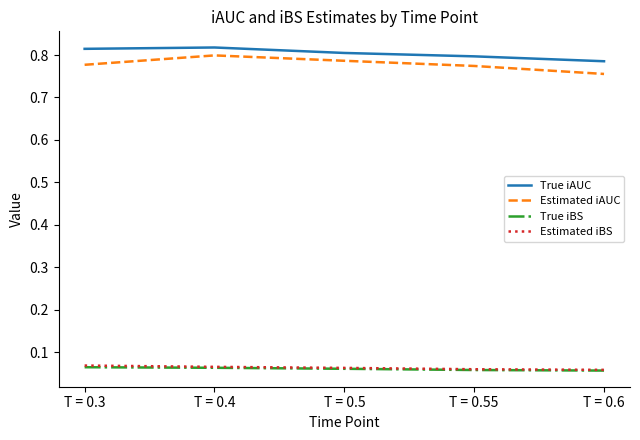

What position from the right is T = 0.55?

2